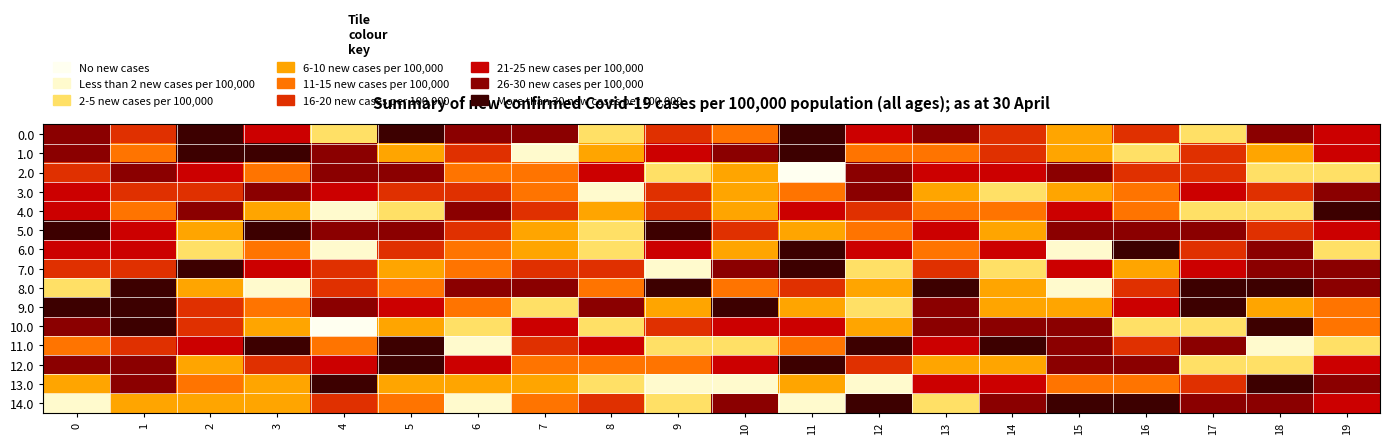

Which has a higher value, 8 or 6?

6